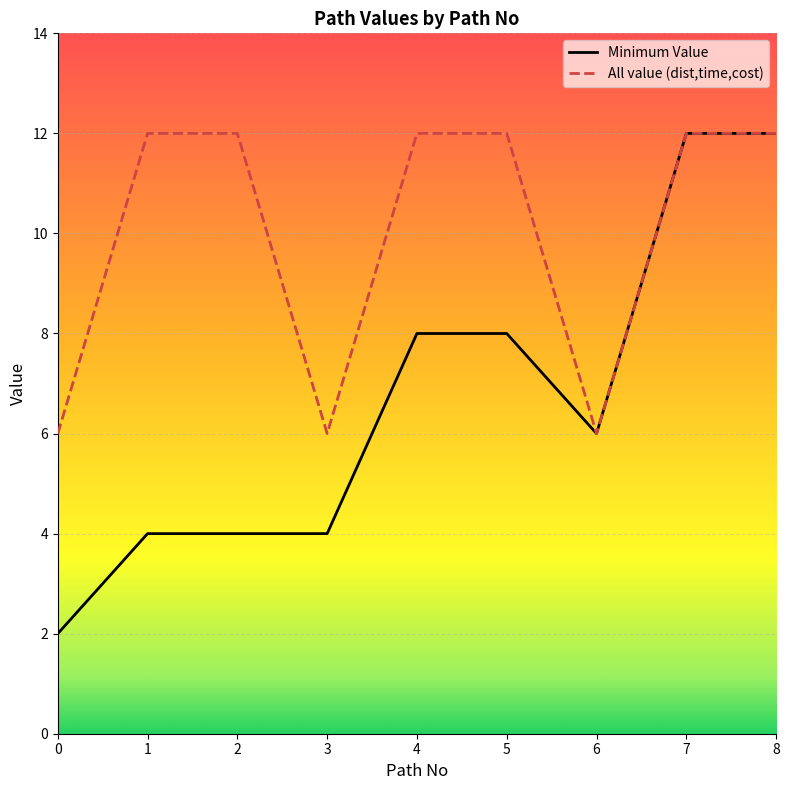

Reading right to left, transcribe all the data shown in this chart.

Minimum Value: 8=12	7=12	6=6	5=8	4=8	3=4	2=4	1=4	0=2
All value (dist,time,cost): 8=12	7=12	6=6	5=12	4=12	3=6	2=12	1=12	0=6